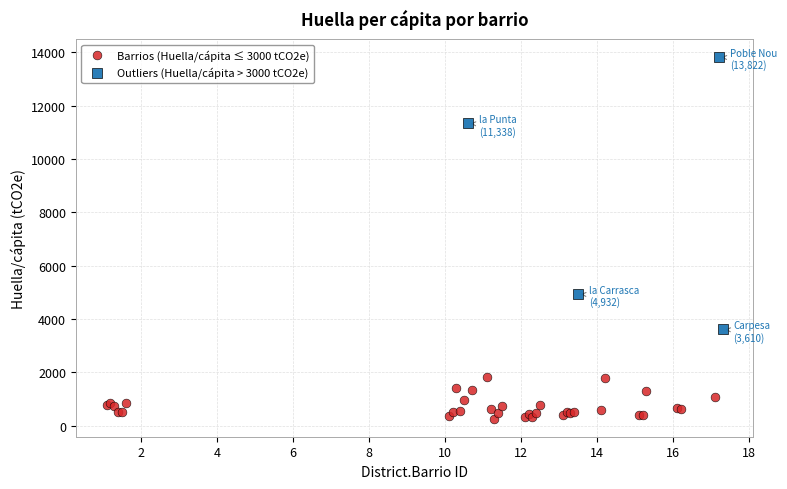

Which series contains the highest Y value?

Outliers (Huella/cápita > 3000 tCO2e)